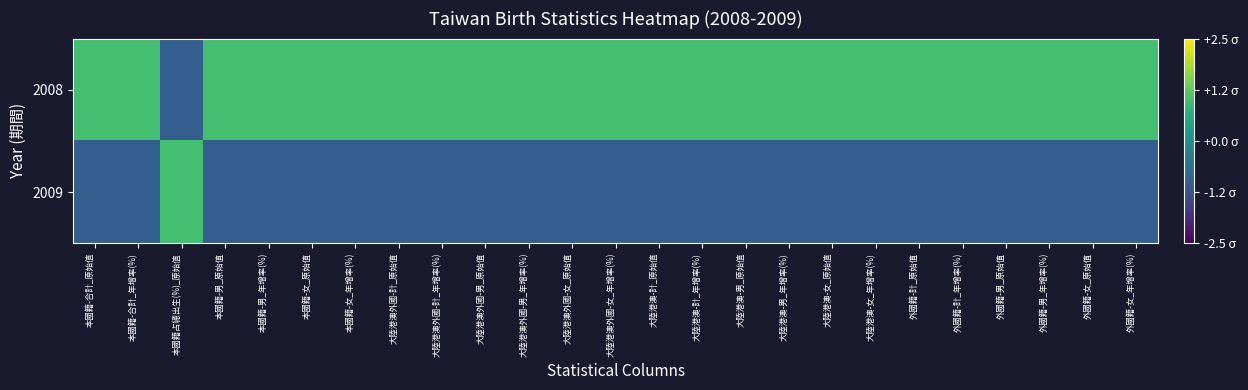

At how many categories does at least one series exceed 0?

25